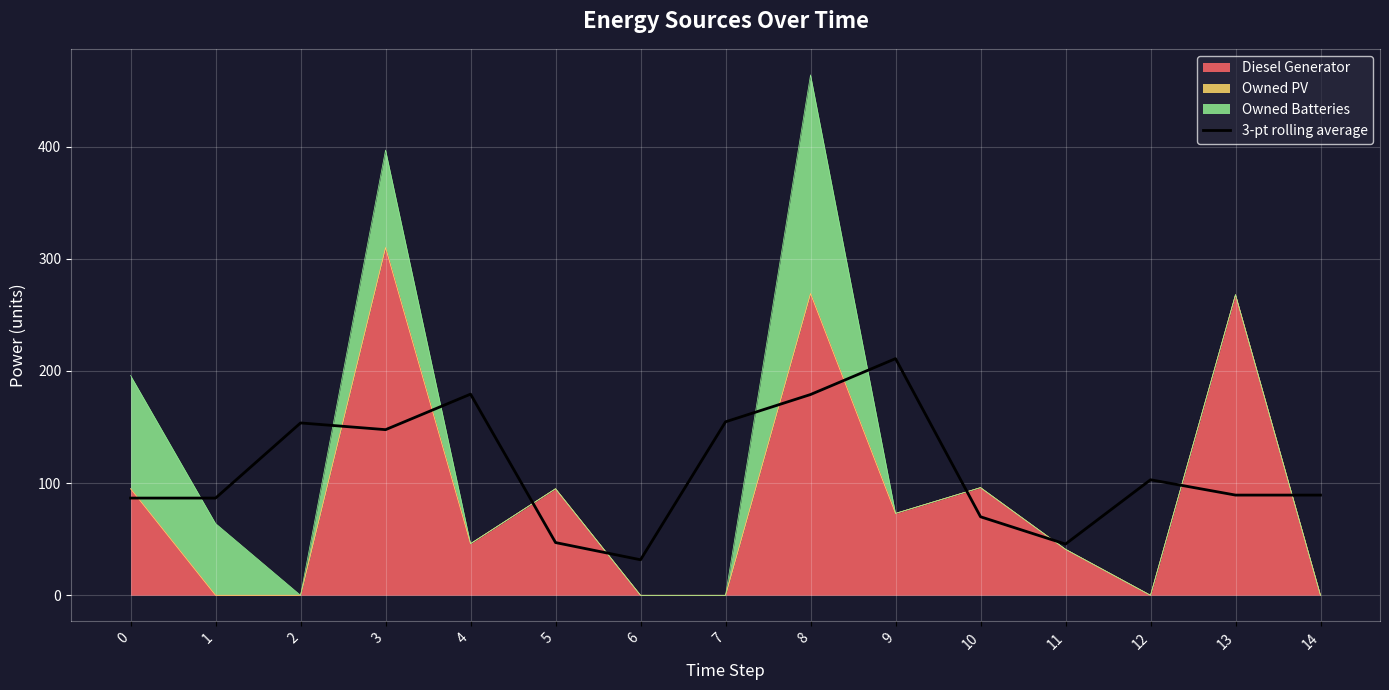

Is it true that the value at 9 is 137.4?

False